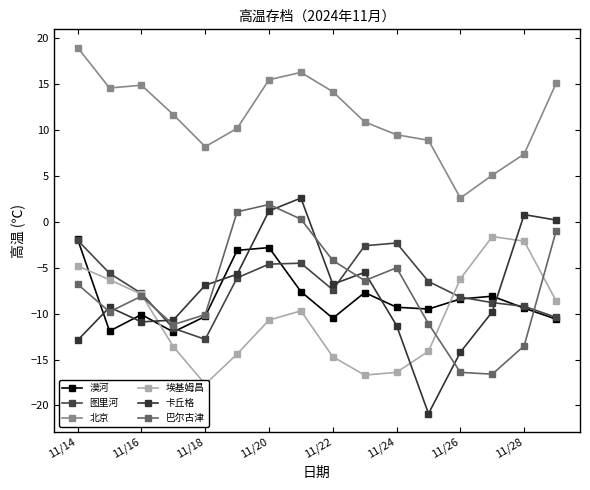

What is the spread (max minus min) of values at 11/20?

25.3